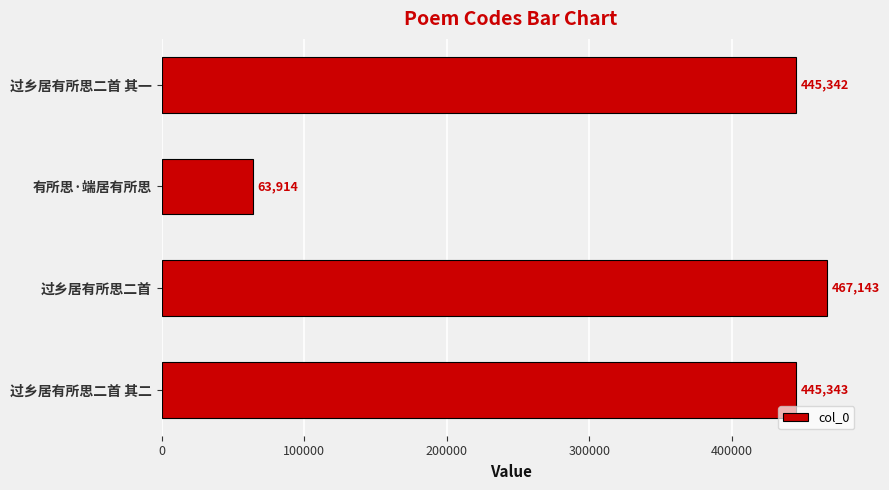

Rank the categories by value from lowest to highest.

有所思·端居有所思, 过乡居有所思二首 其一, 过乡居有所思二首 其二, 过乡居有所思二首